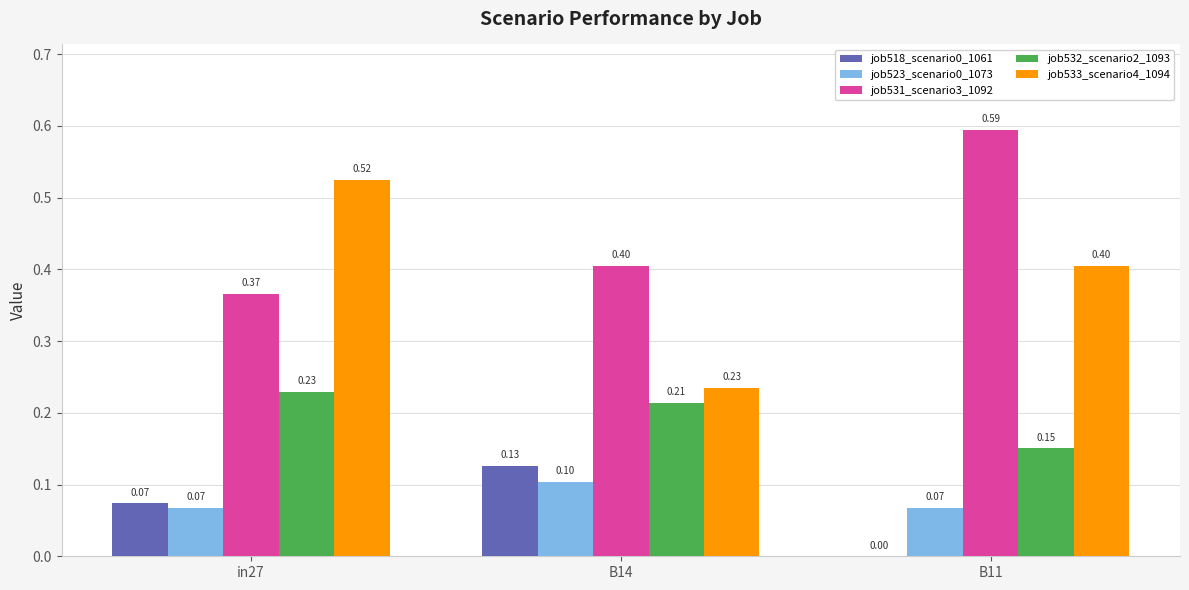

Which series has the largest total across all categories?

job531_scenario3_1092